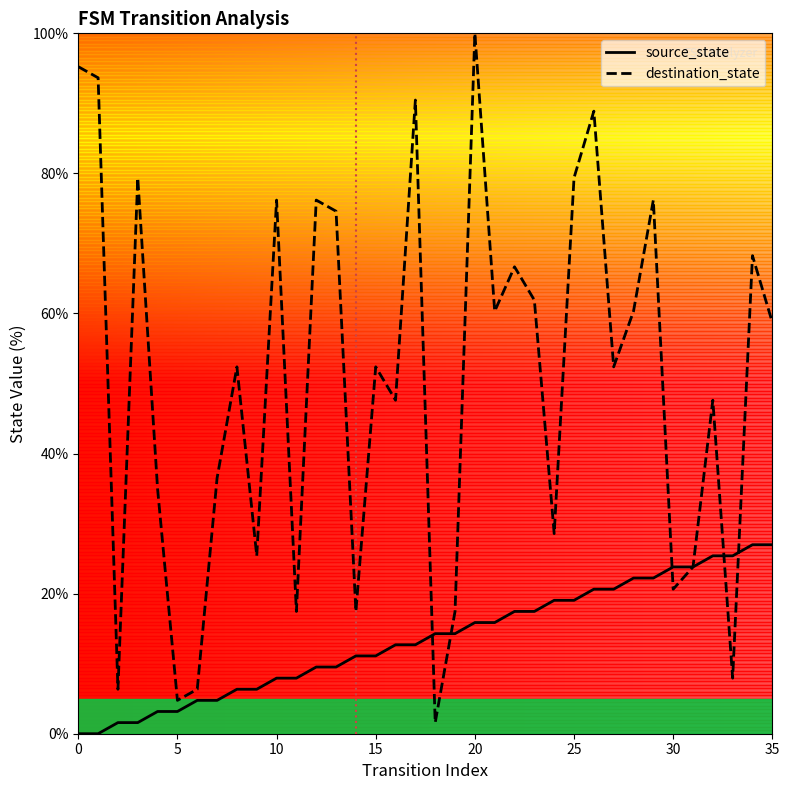

What is the difference between the maximum and minimum values in the destination_state series?

98.4